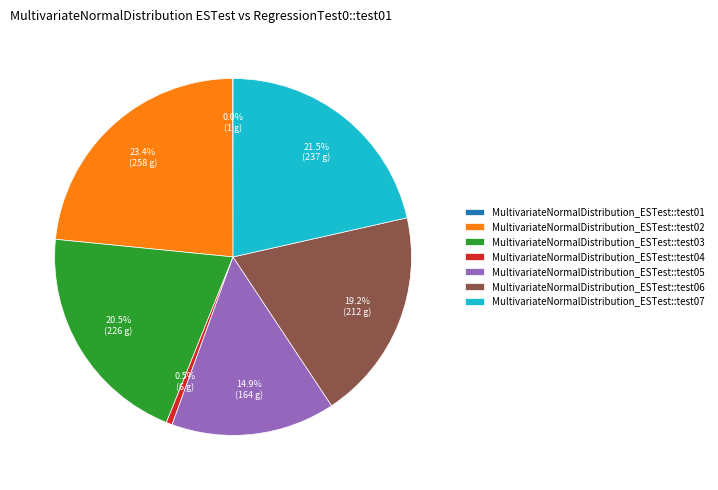

What is the largest slice in the pie chart?

MultivariateNormalDistribution_ESTest::test02